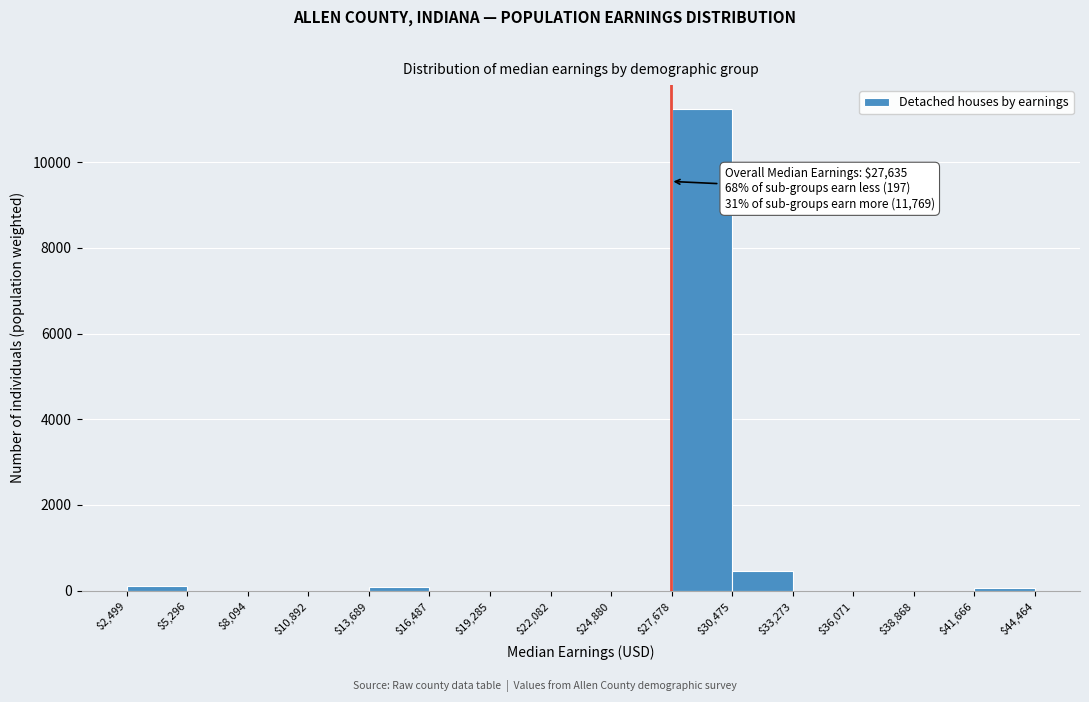

Over which range of the x-axis is the bar tallest?

$27,678 to $30,475